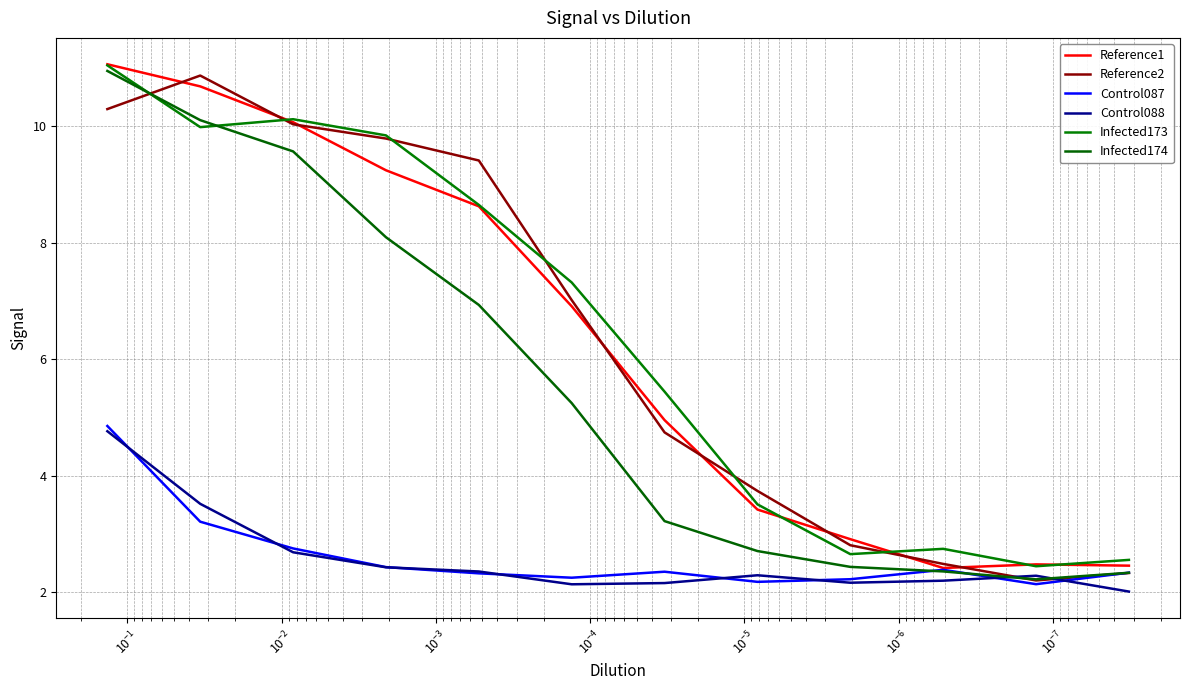

List the series in order of their peak value, lowest first.

Control088, Control087, Reference2, Infected174, Infected173, Reference1